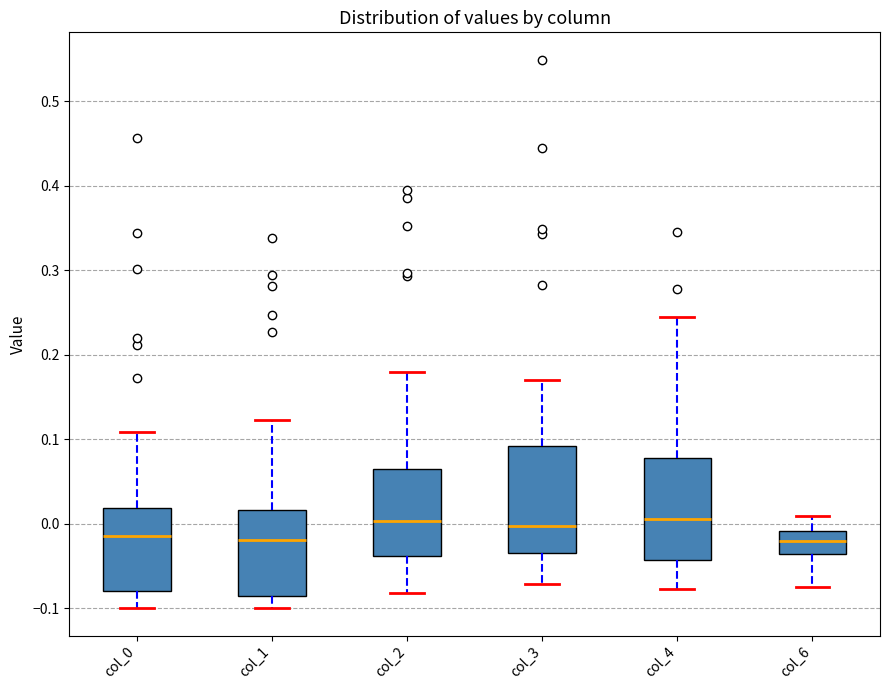

Reading left to right, transcribe this box plot: for each box, give where its median line is, the range the box spans, and where its two whiskers end, as read against the y-axis. The values are not printed on the chart, so give them approximately, as read against the axis.

col_0: median -0.01, box -0.08 to 0.02, whiskers -0.10 to 0.11
col_1: median -0.02, box -0.09 to 0.02, whiskers -0.10 to 0.12
col_2: median 0.00, box -0.04 to 0.06, whiskers -0.08 to 0.18
col_3: median 0.00, box -0.03 to 0.09, whiskers -0.07 to 0.17
col_4: median 0.01, box -0.04 to 0.08, whiskers -0.08 to 0.24
col_6: median -0.02, box -0.04 to -0.01, whiskers -0.07 to 0.01